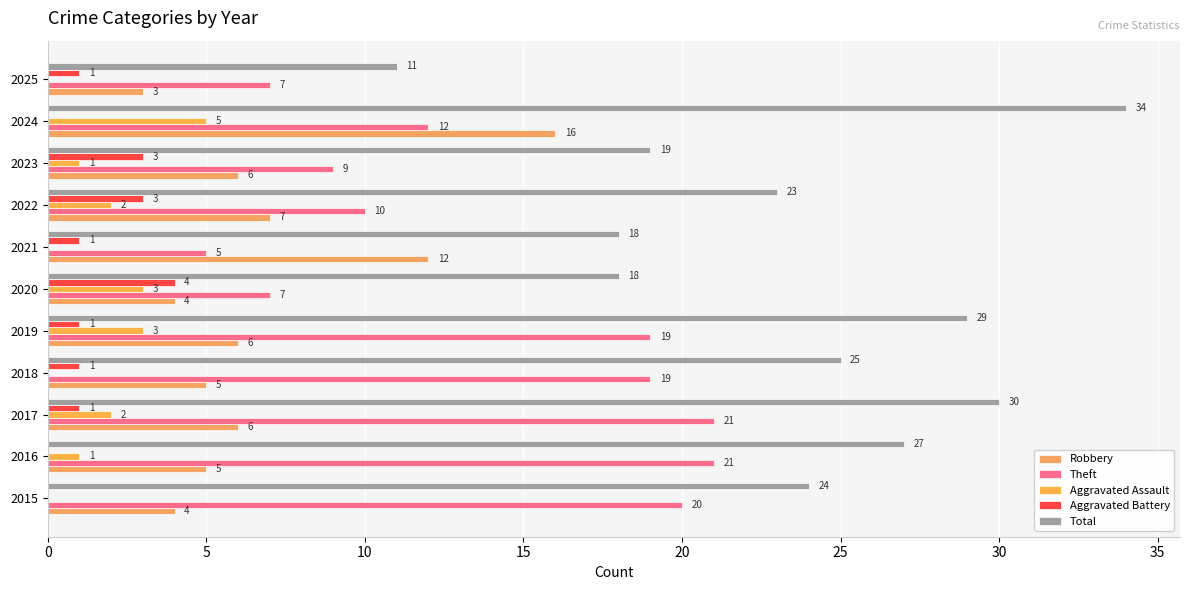

What is the lowest value of the Robbery series?

3